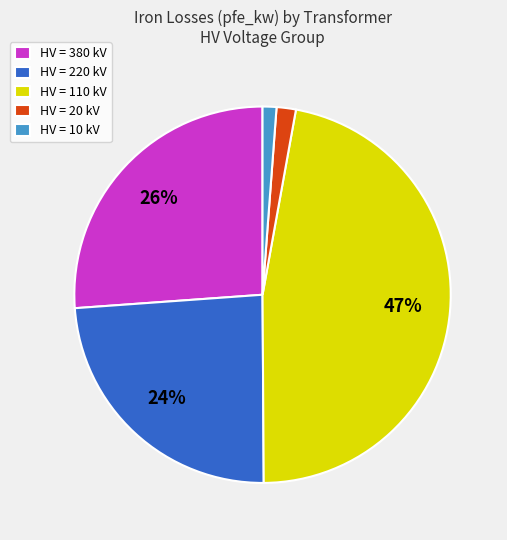

Does any single category account for the majority?

No